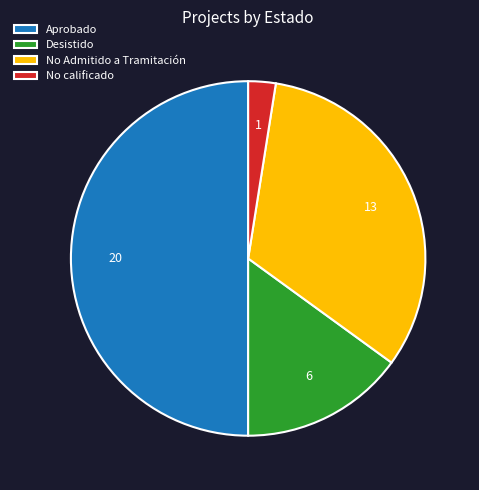

Do No Admitido a Tramitación and Aprobado together represent more than half of the pie?

Yes